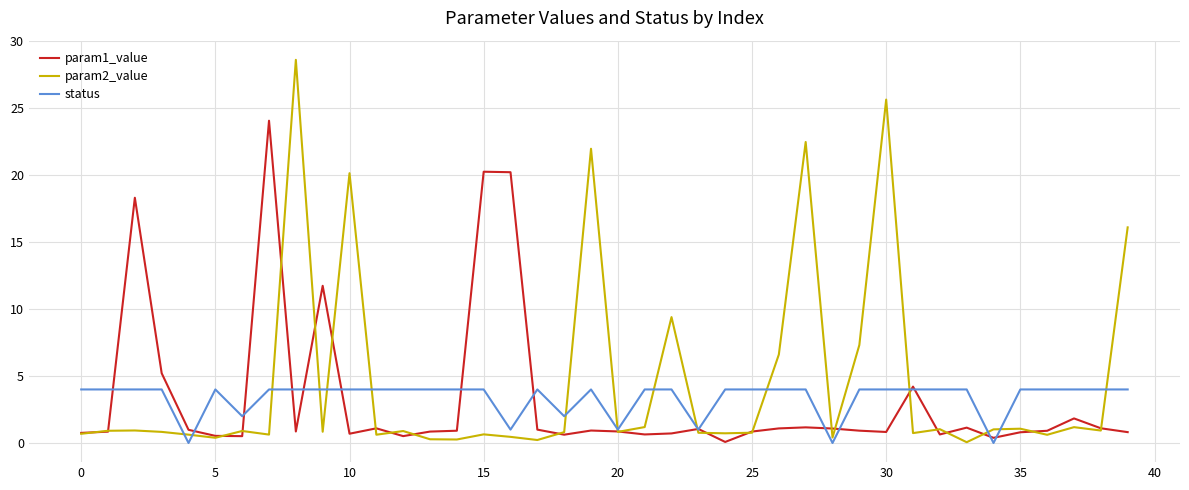

How many status values are between 4 and 5?

32